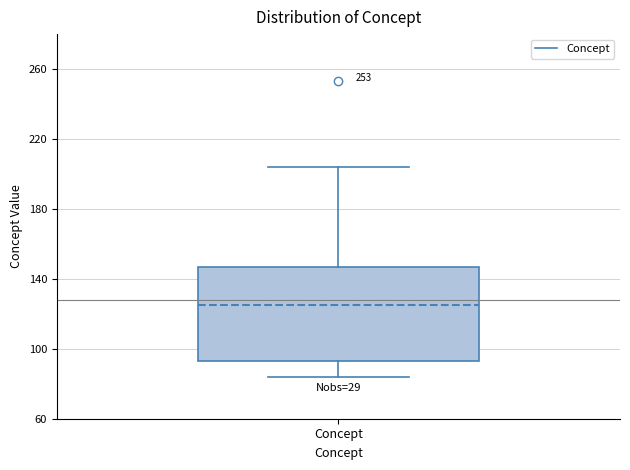

Where does the upper whisker of the box for Concept end on the y-axis? The values are not printed on the chart, so give them approximately, as read against the axis.

205